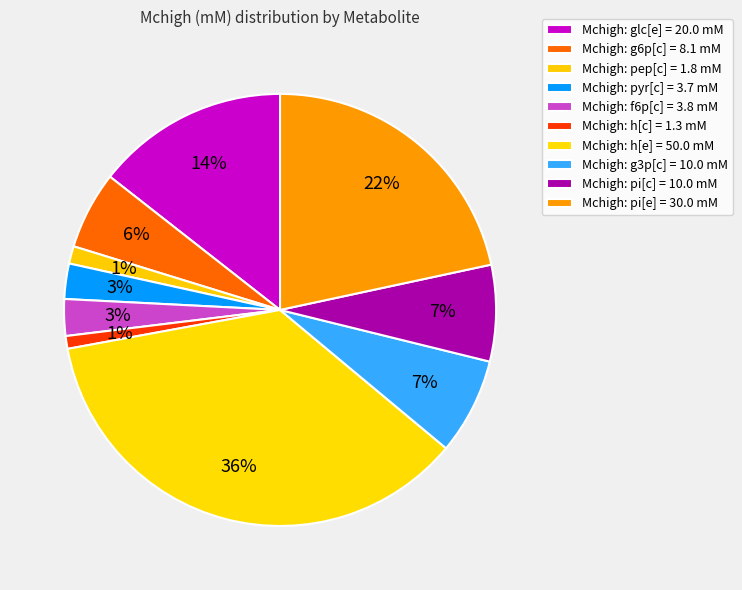

Which category has the biggest portion of the pie?

h[e]